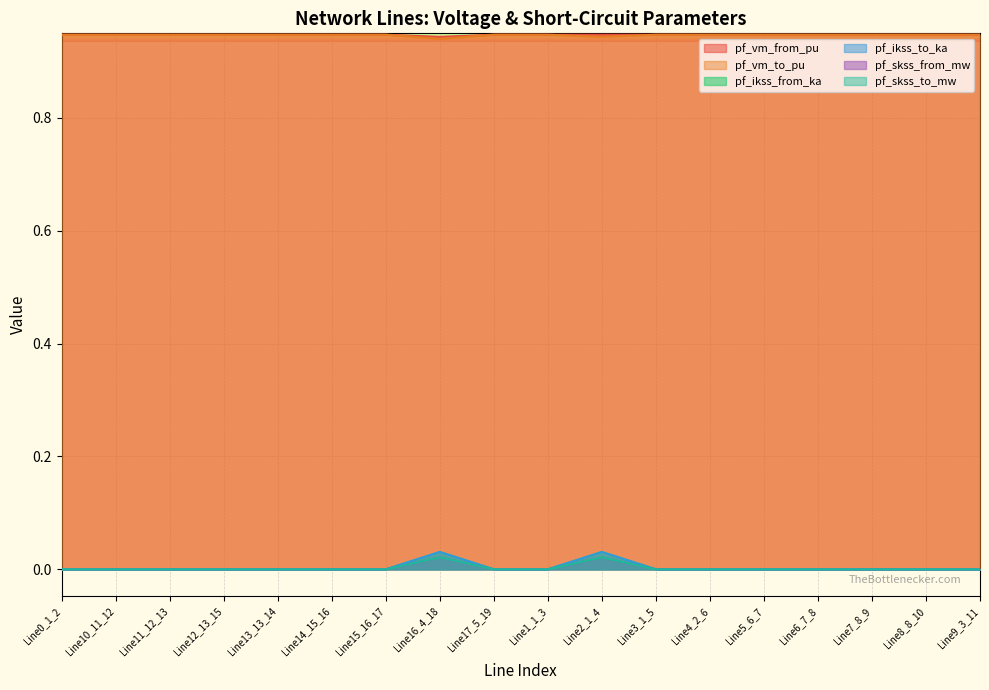

Where is pf_skss_from_mw nearest to the value 0?

Line0_1_2